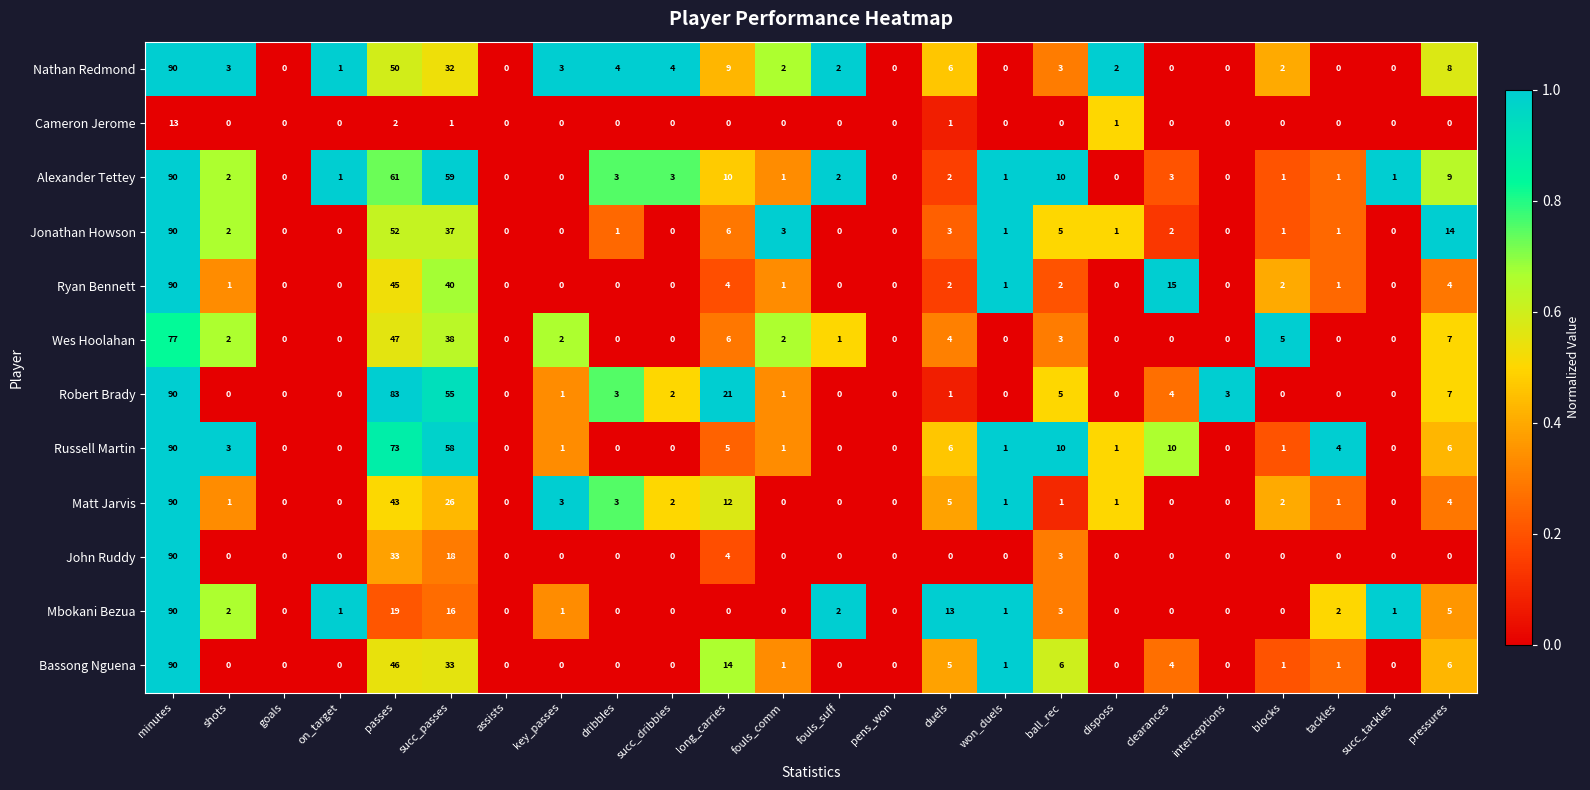

Rank the series at succ_passes from highest to lowest value.

Alexander Tettey, Russell Martin, Robert Brady, Ryan Bennett, Wes Hoolahan, Jonathan Howson, Bassong Nguena, Nathan Redmond, Matt Jarvis, John Ruddy, Mbokani Bezua, Cameron Jerome